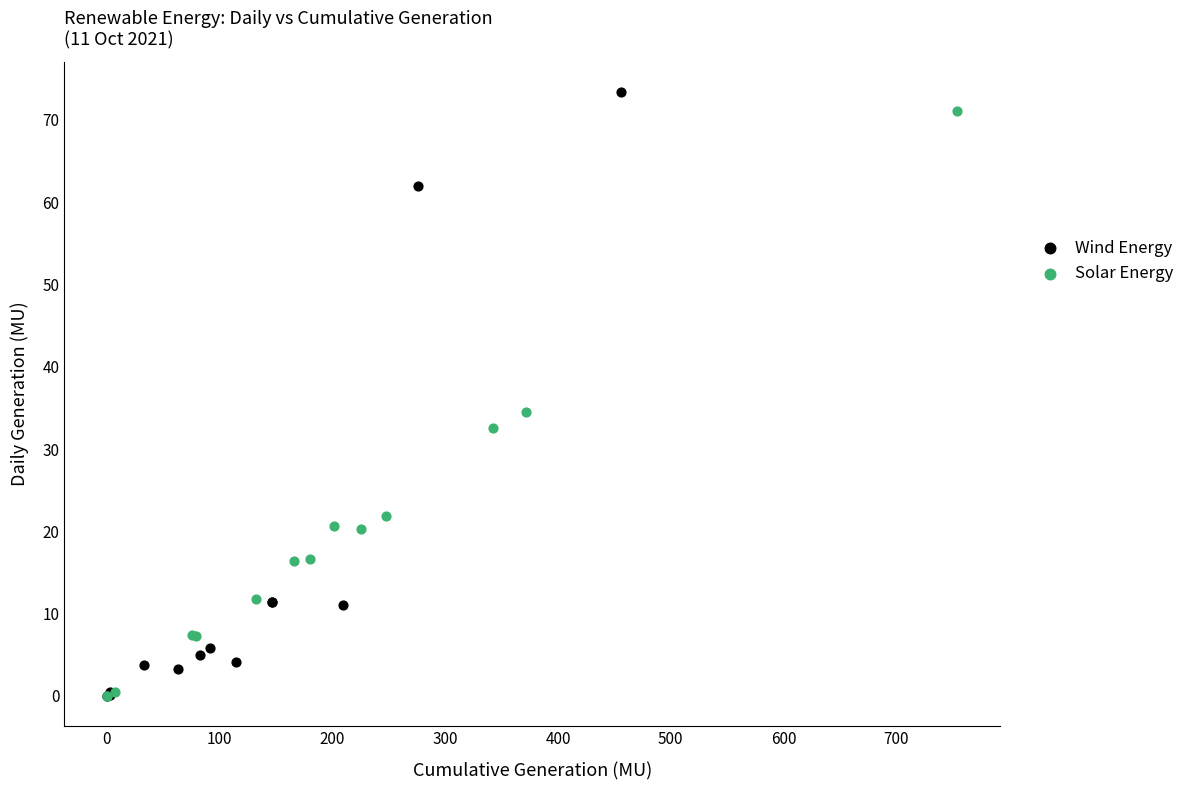

What are all the series names shown in the legend?

Wind Energy, Solar Energy